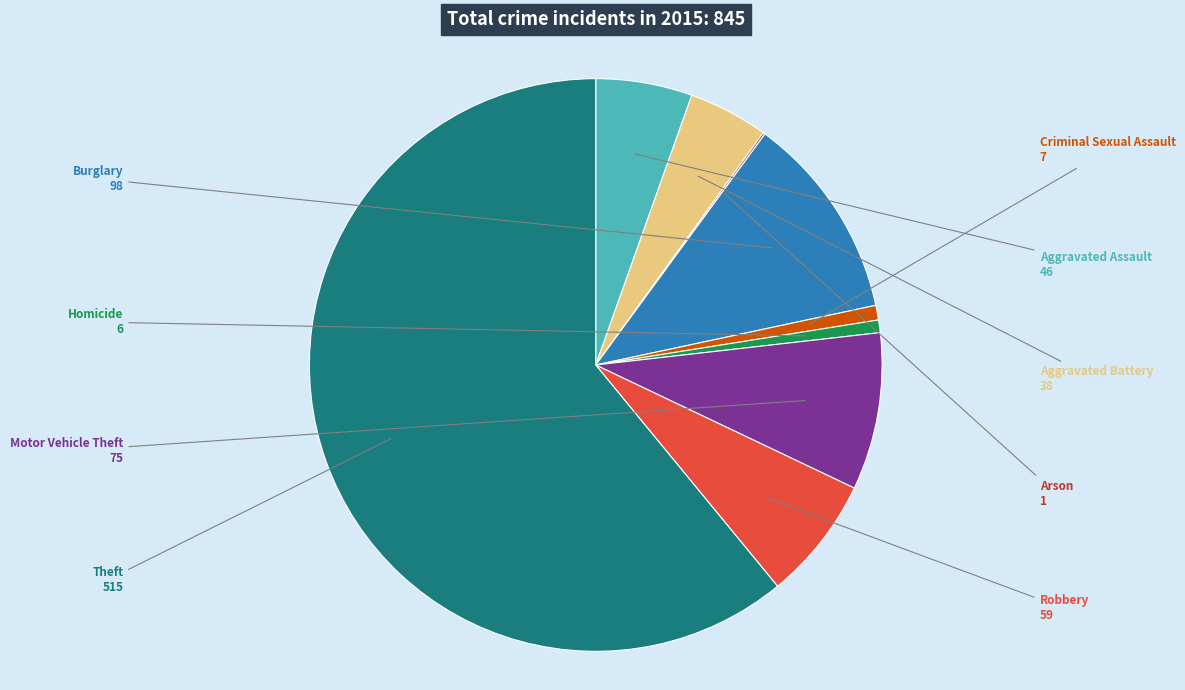

Is there any slice that represents more than half of the pie?

Yes